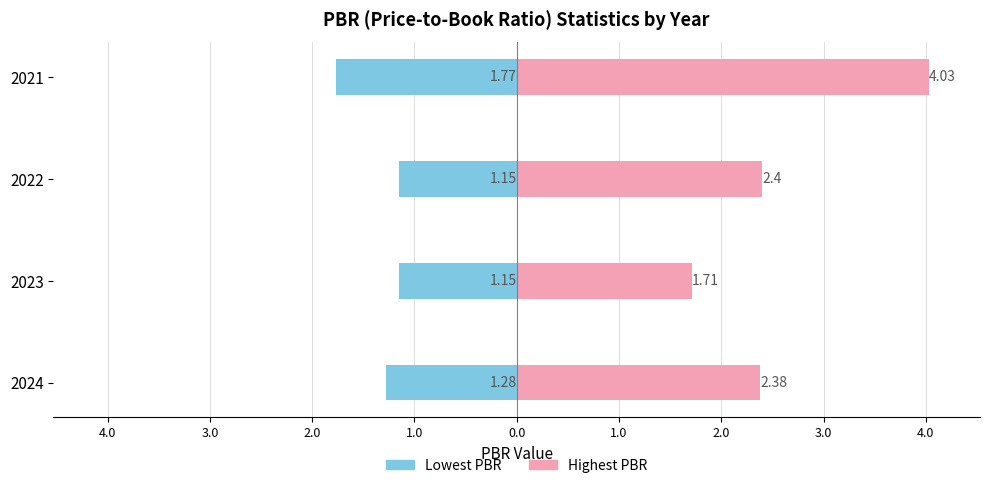

Between 2024 and 2021, which is larger?

2024